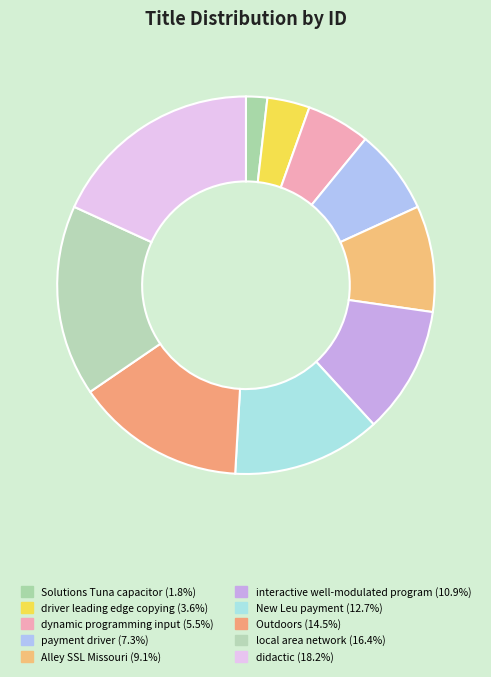

True or false: payment driver accounts for 1% of the total.

False